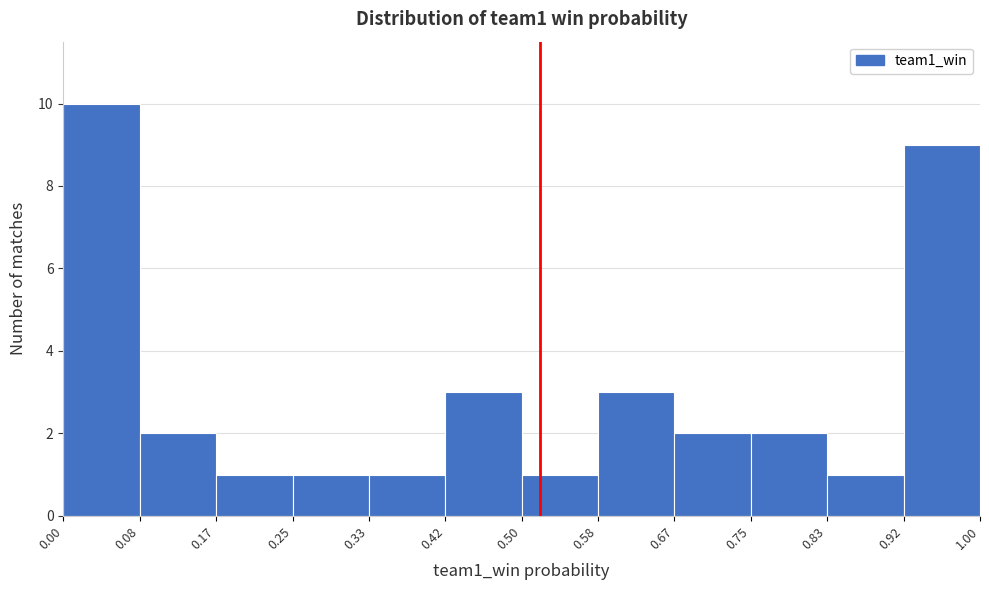

Which range on the x-axis has the tallest bar?

0.00 to 0.08